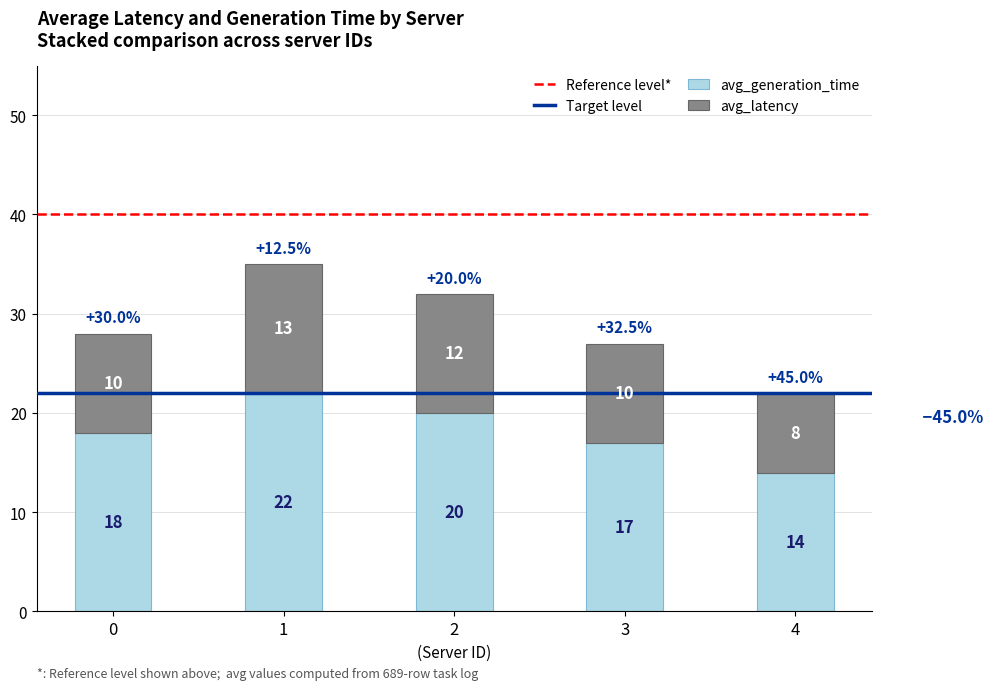

The value of avg_generation_time at 1 is 22. True or false?

True